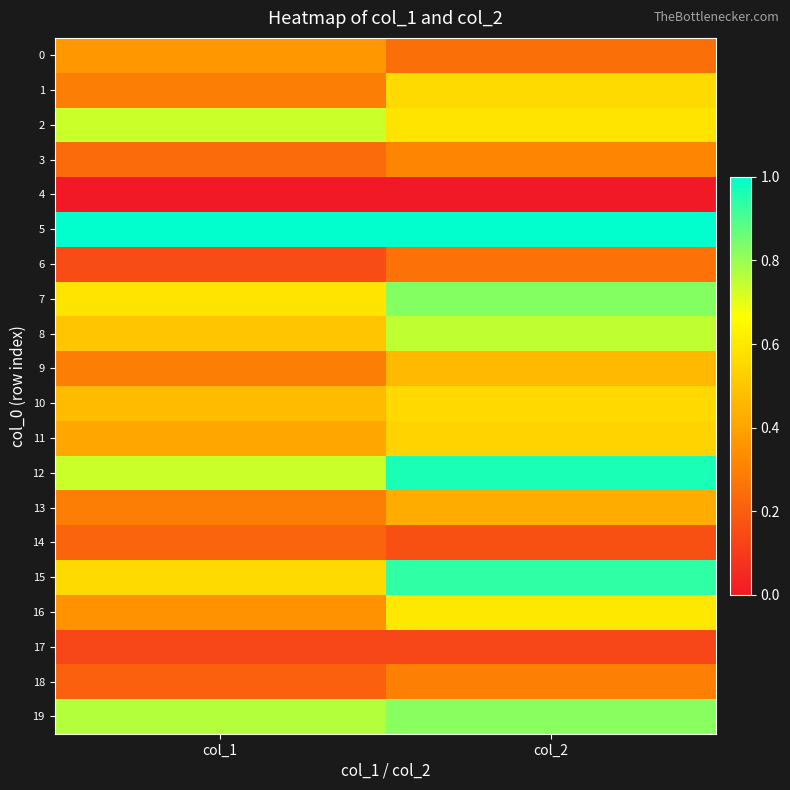

What is the spread (max minus min) of values at col_2?

1.0